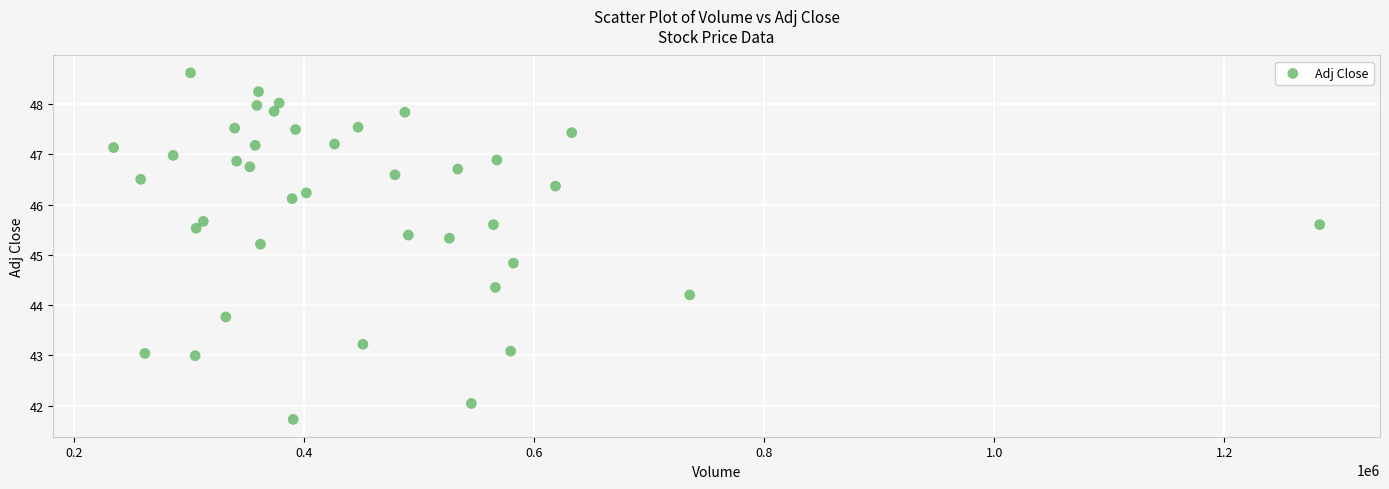

What is the range of X values (max minus min)?

1048800.0